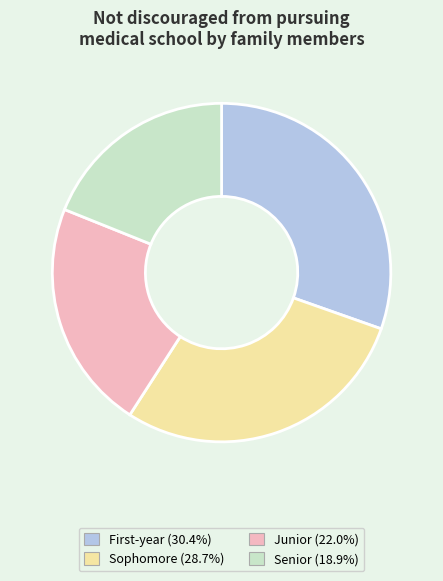

What is the smallest slice in the pie chart?

Senior